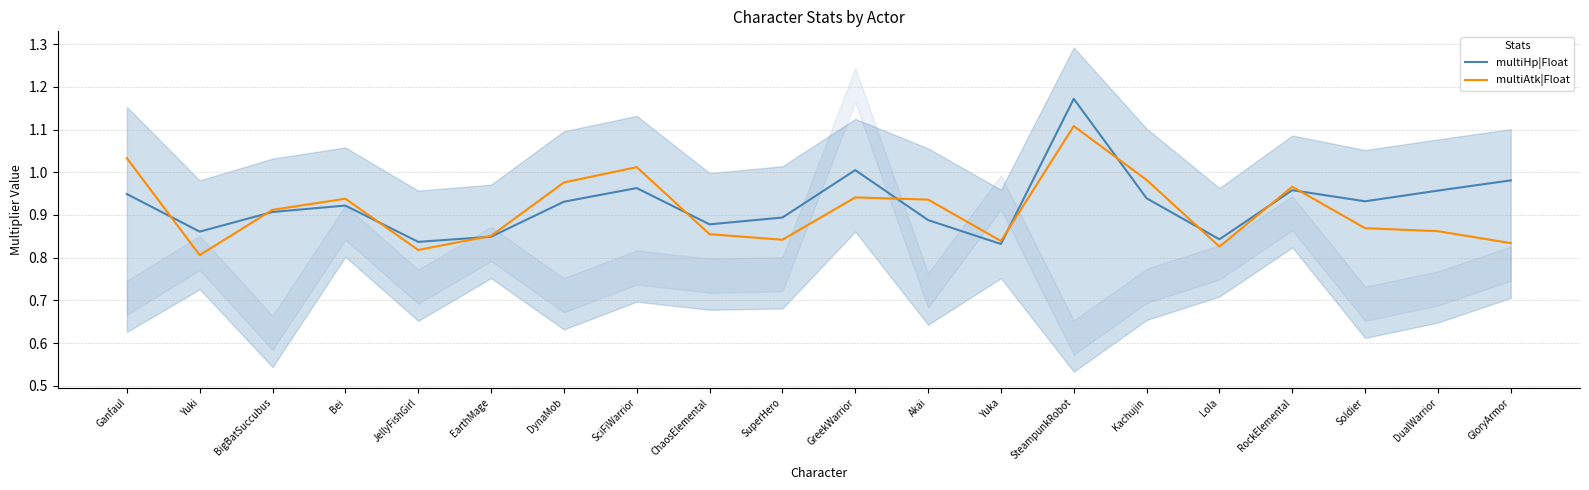

At which category is the sum across all series the highest?

SteampunkRobot